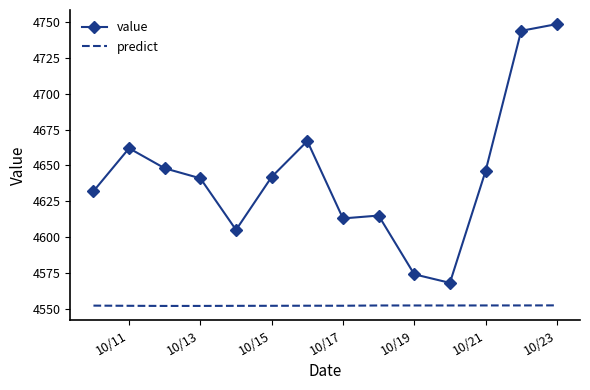

Which series has the largest total across all categories?

value